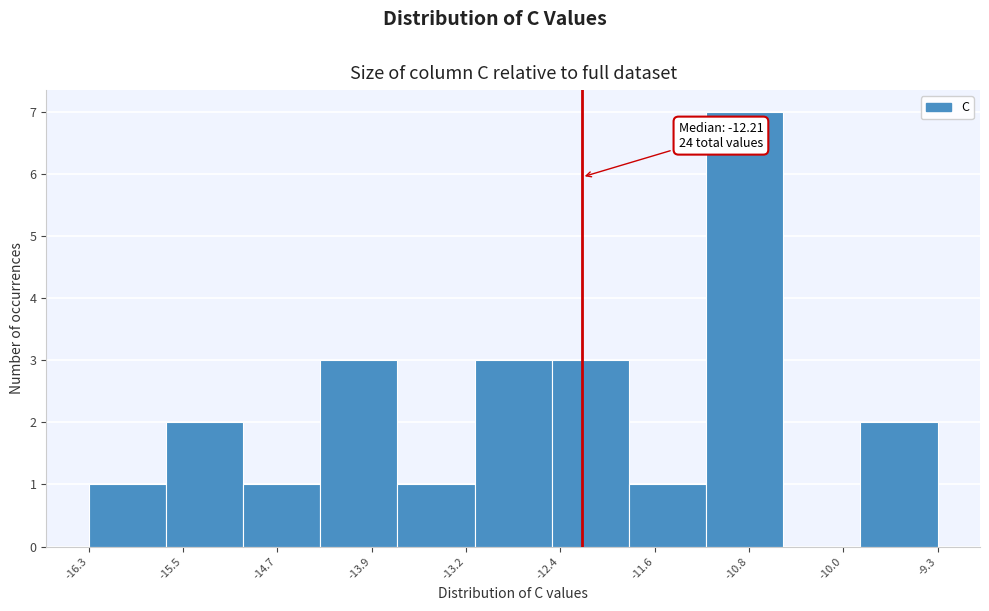

Which range on the x-axis has the tallest bar?

-11.2 to -10.5